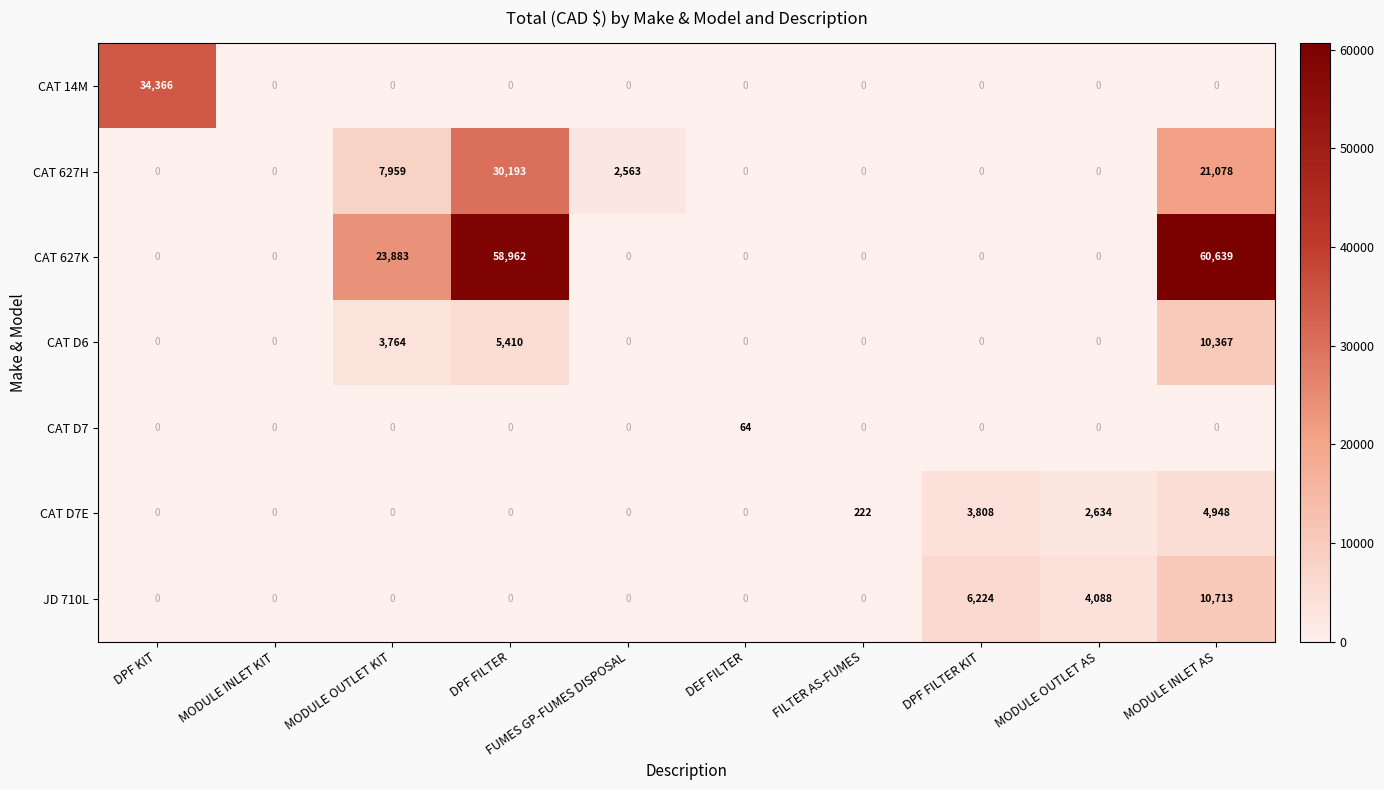

True or false: CAT 14M has a value of 0 at MODULE OUTLET KIT.

True